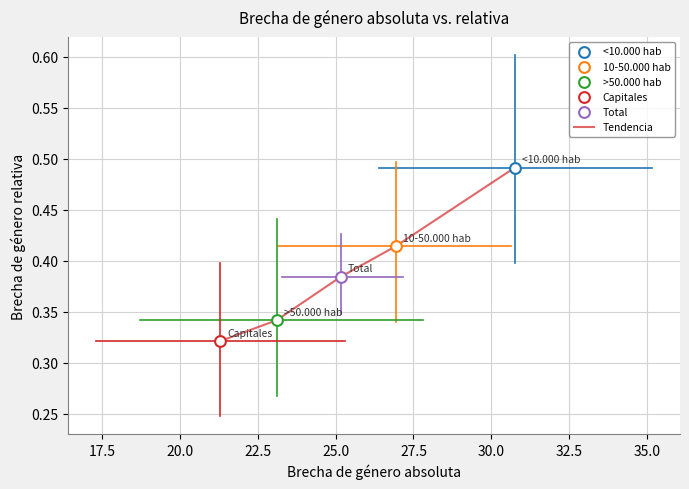

How many values are between 0 and 1?

5